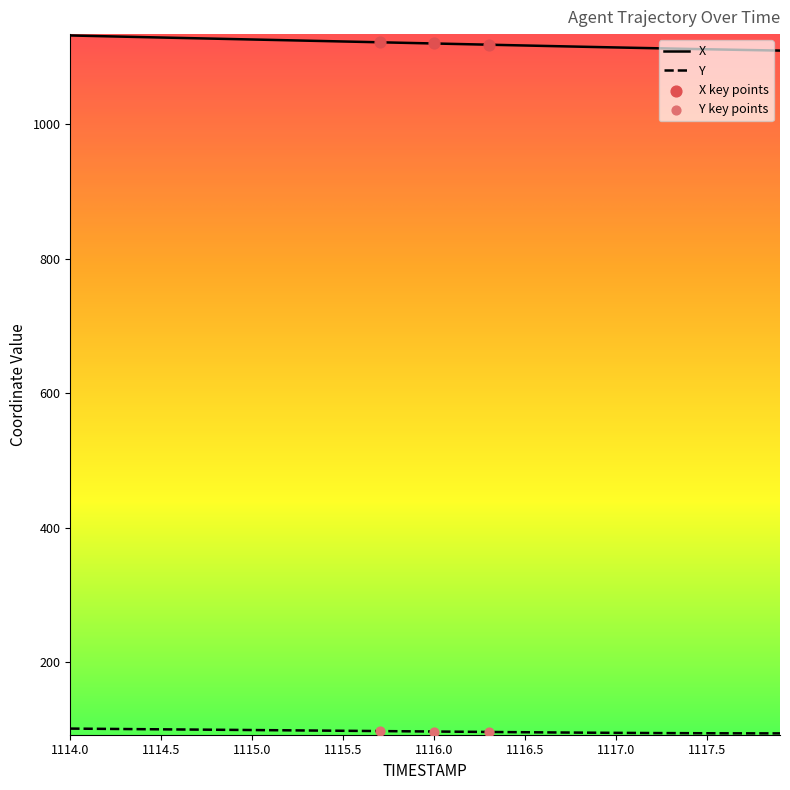

What is the minimum value for X?

1109.9